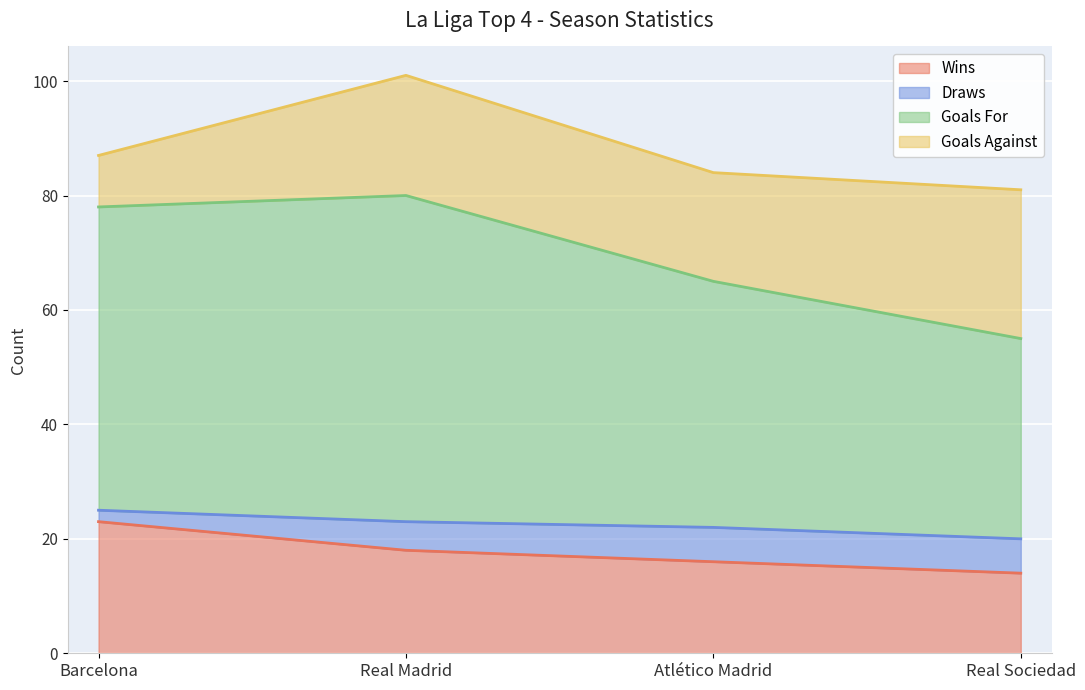

True or false: Wins and Goals For cross at least once.

False